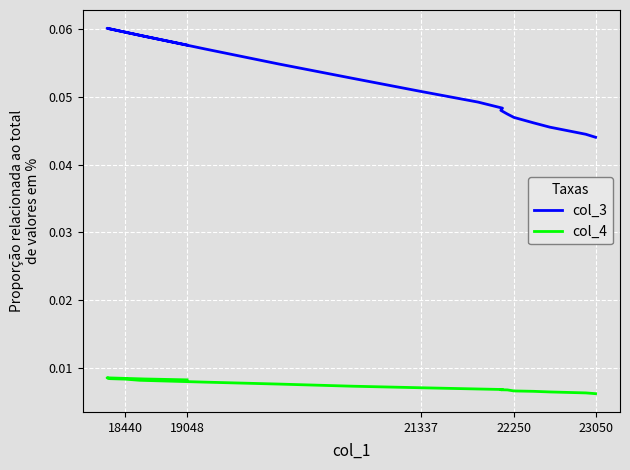

True or false: col_3 and col_4 cross at least once.

False